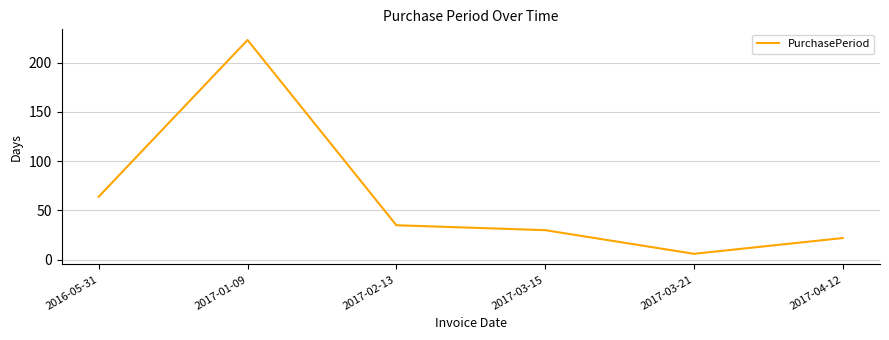

Which category has the highest value across all series?

2017-01-09